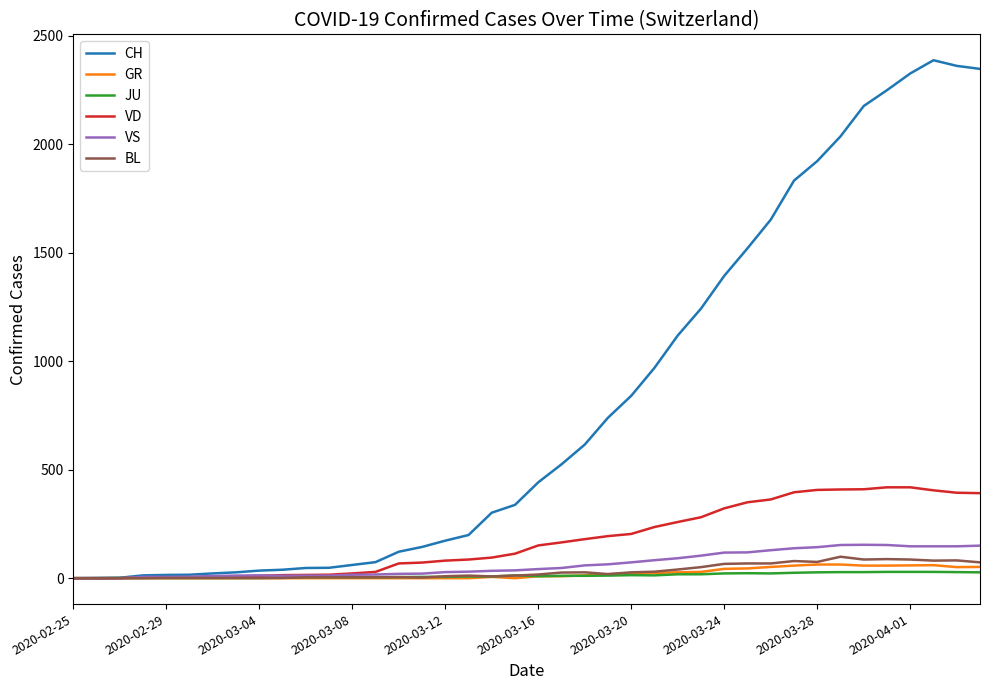

Which series has the largest total across all categories?

CH